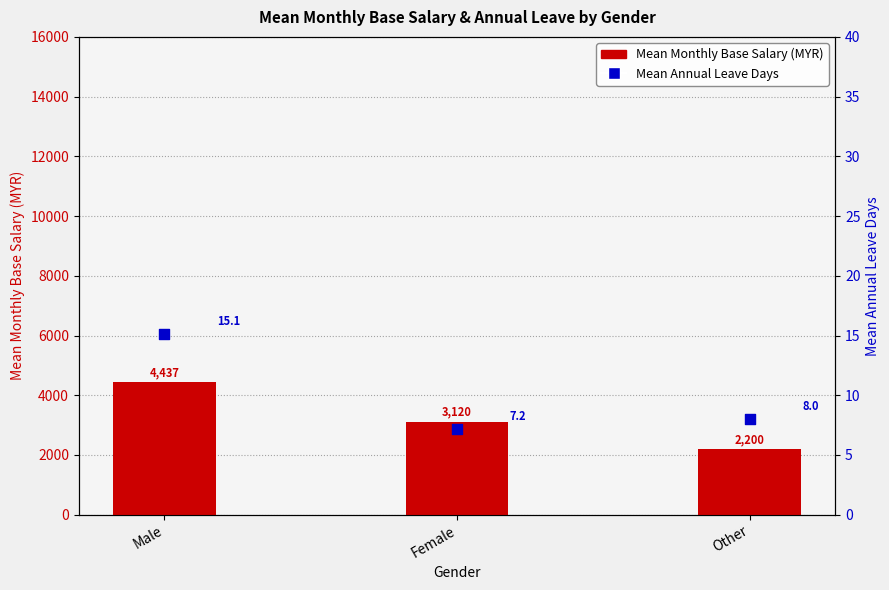

Is the value of Mean Monthly Base Salary (MYR) at Other greater than the value of Mean Annual Leave Days at Female?

Yes